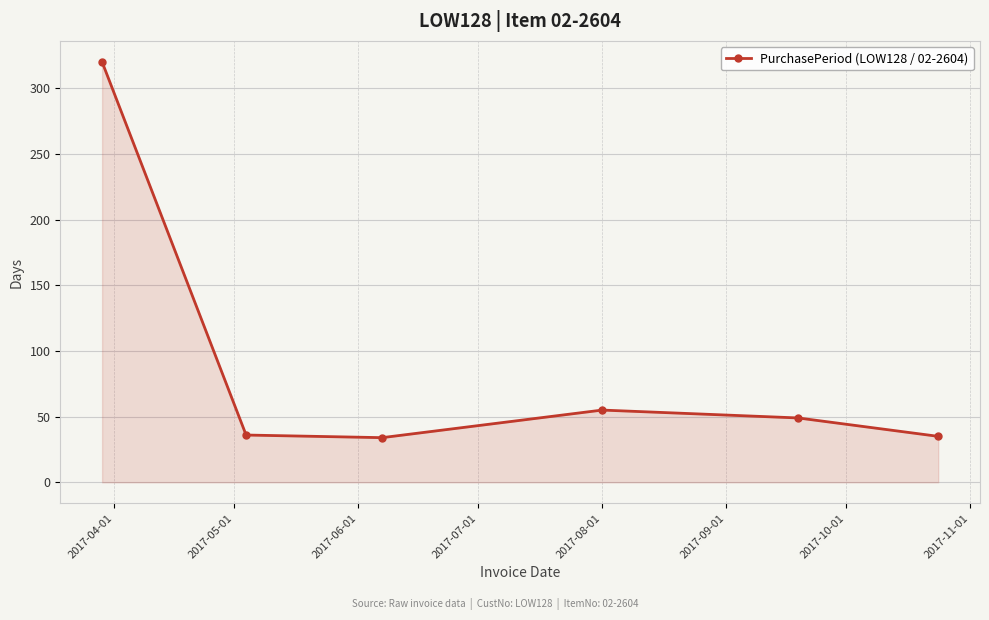

What is the average value?

88